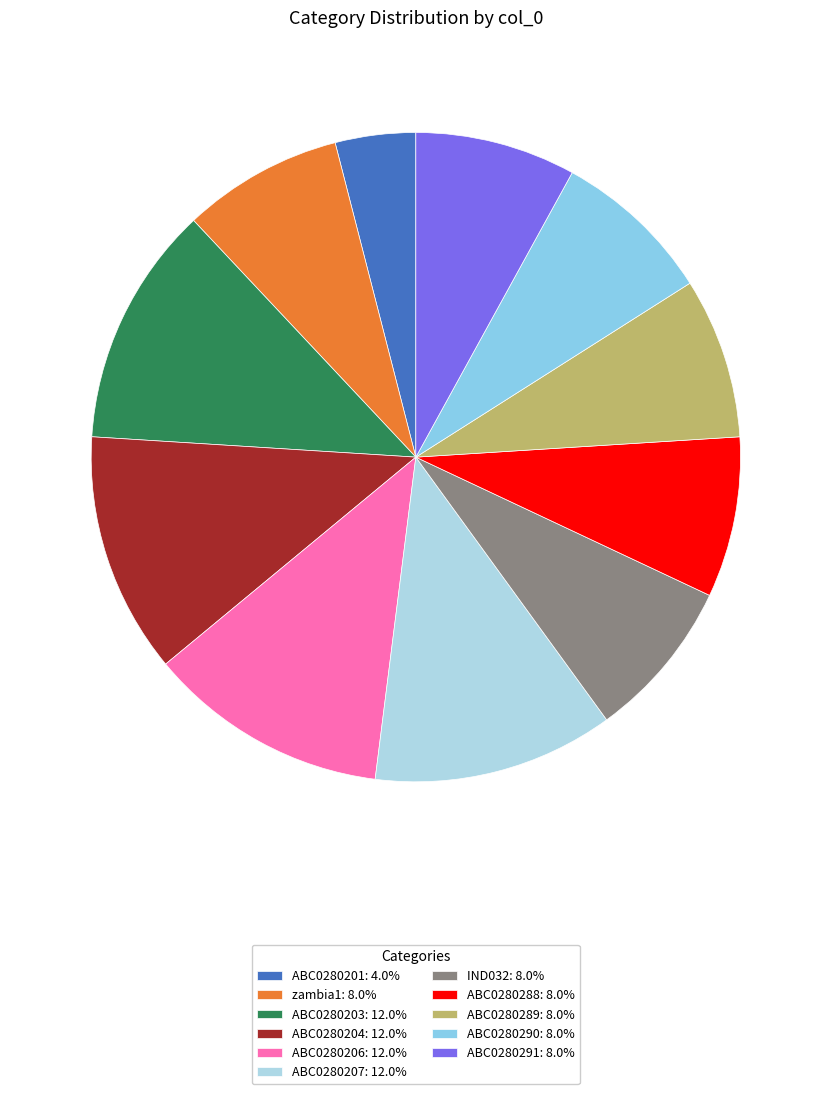

True or false: ABC0280290 accounts for 8% of the total.

True